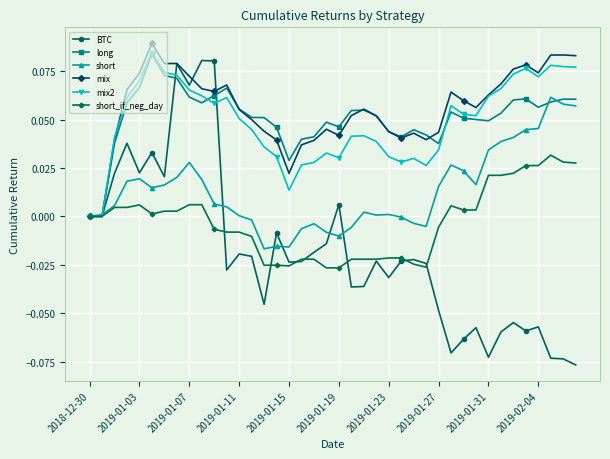

True or false: short_if_neg_day has more than 0 interior local peaks.

True